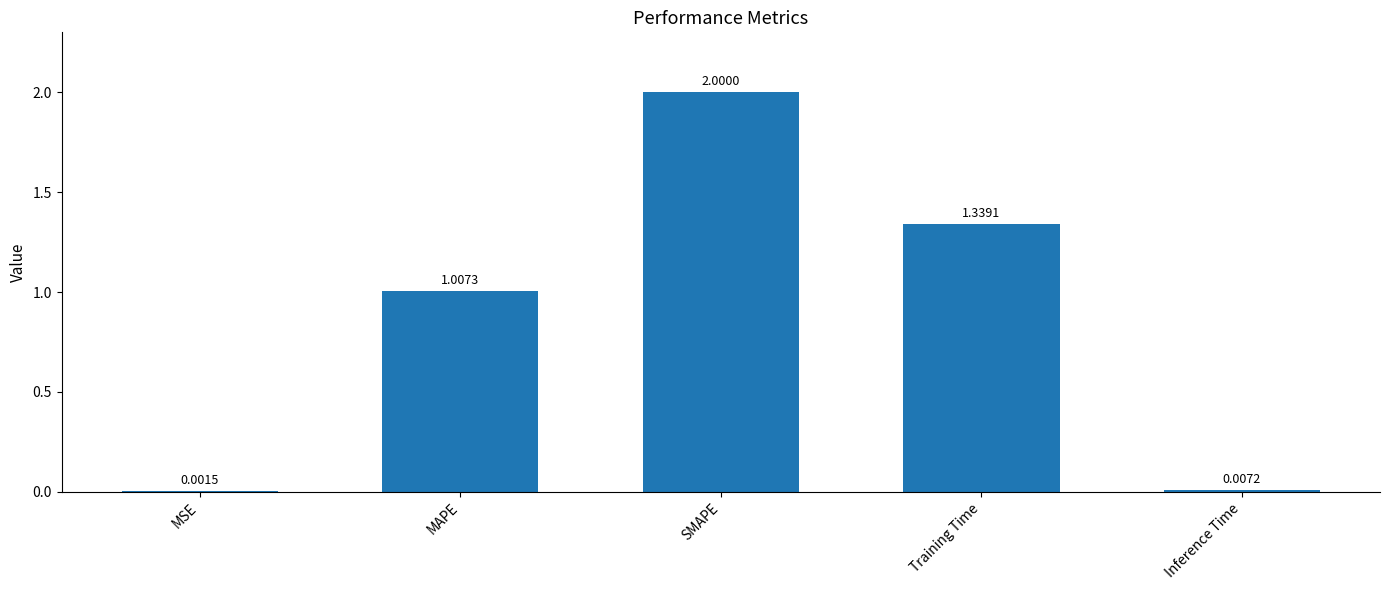

What is the average value?

0.9